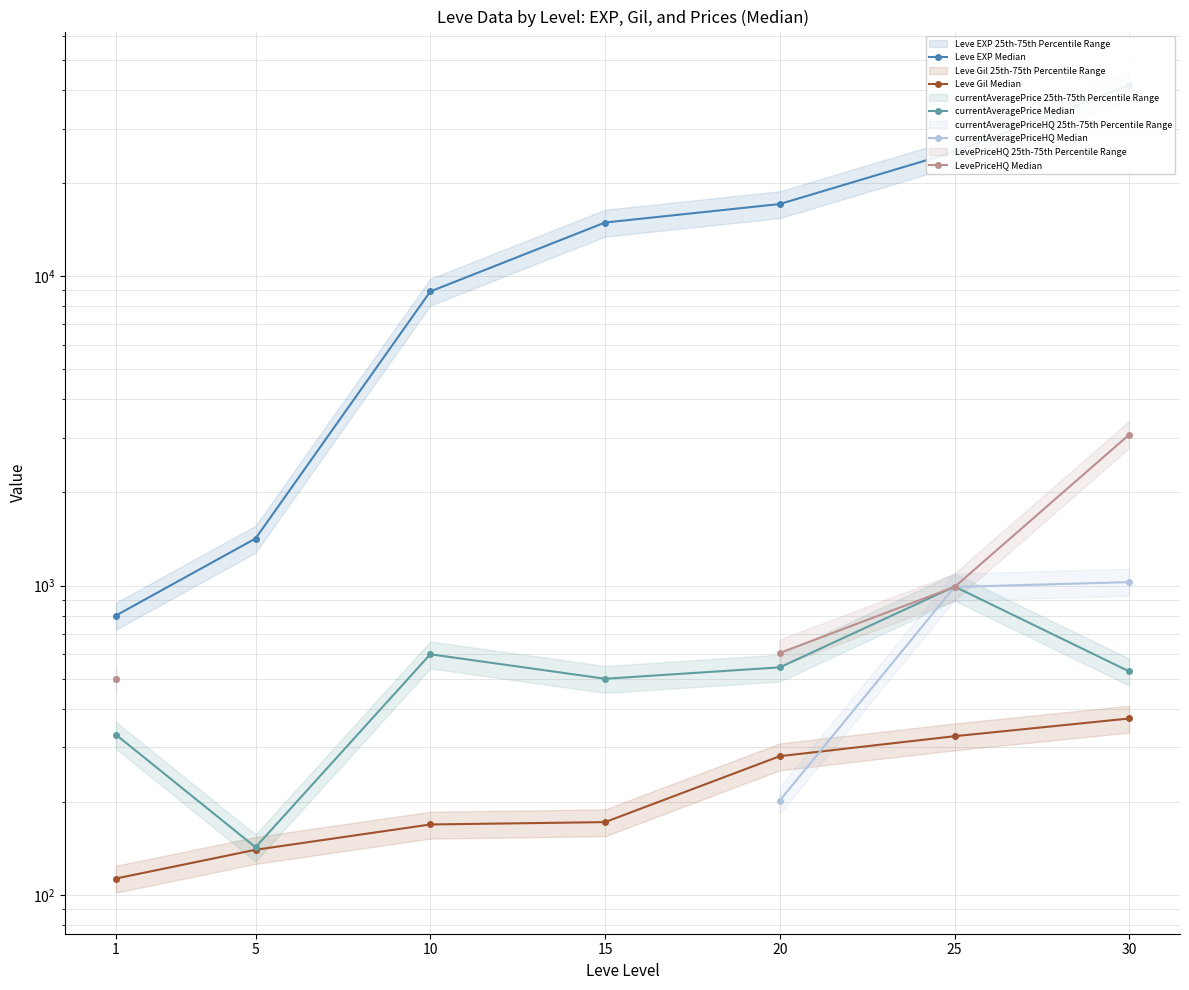

What is the sum of all Leve EXP Median values?

109850.0